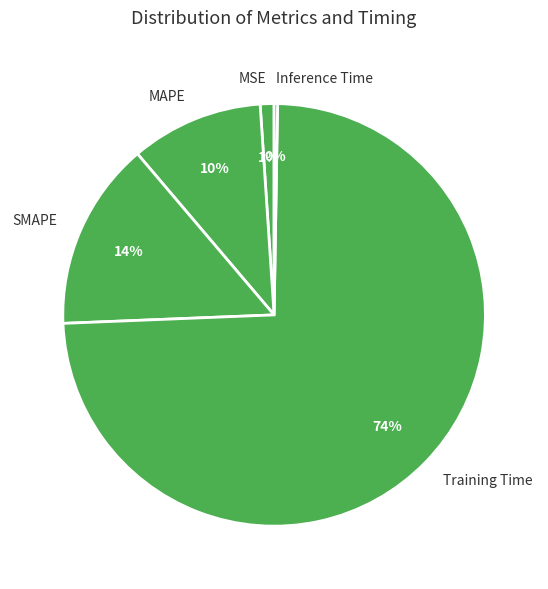

To the nearest percent, what portion does MAPE represent?

10%